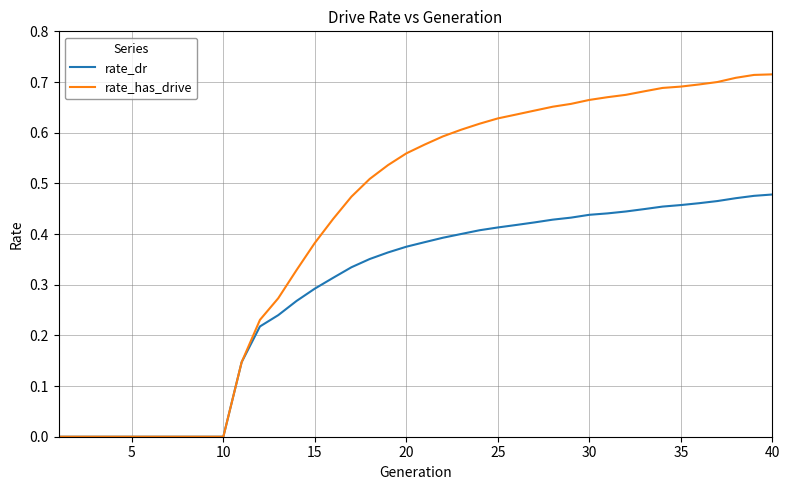

Which series has the largest range (max minus min)?

rate_has_drive